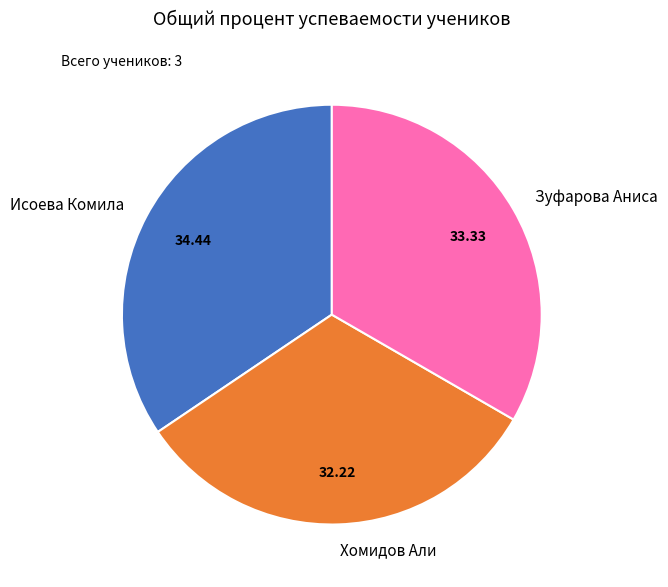

Does any single category account for the majority?

No